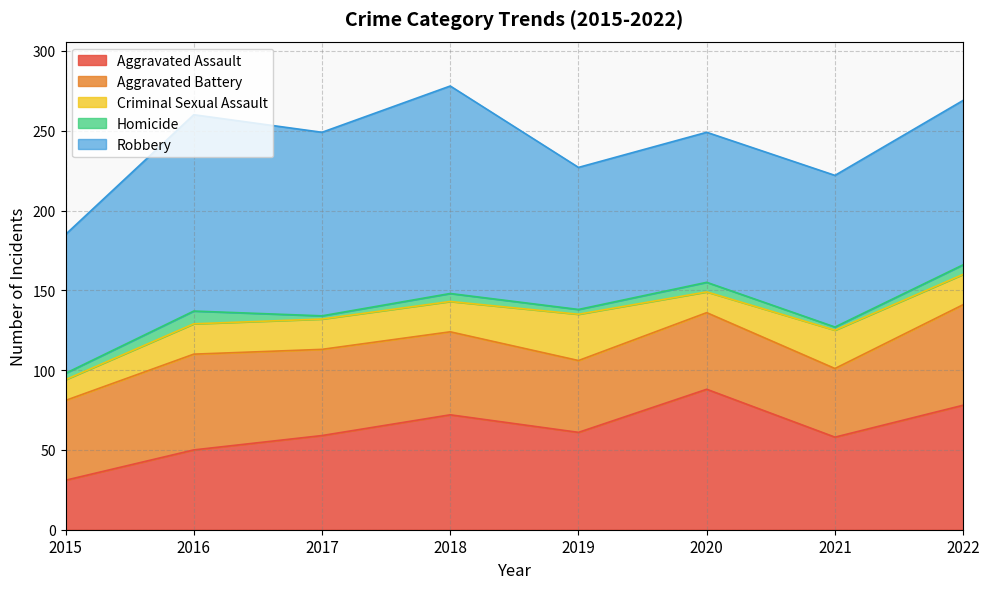

What is the smallest value displayed?

2